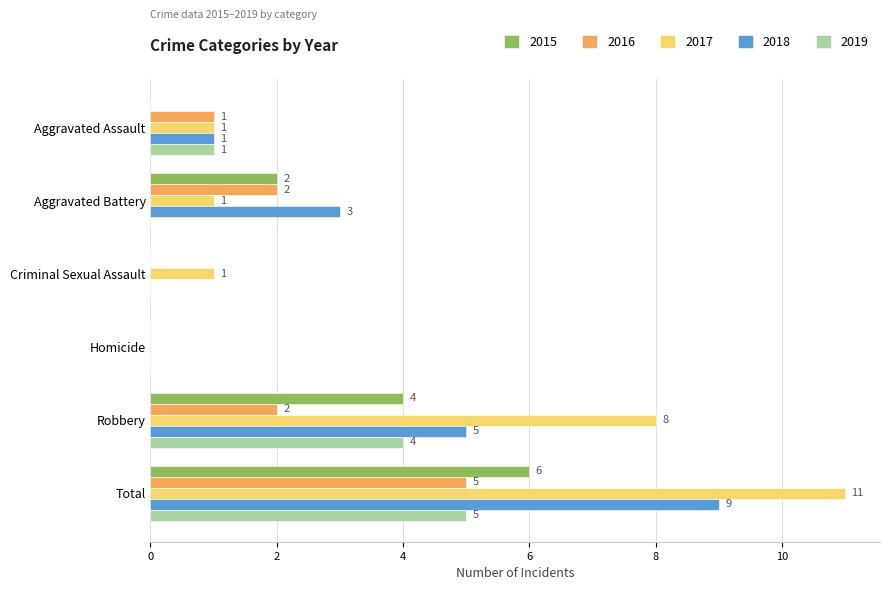

True or false: 2017 has a value of 5 at Total.

False